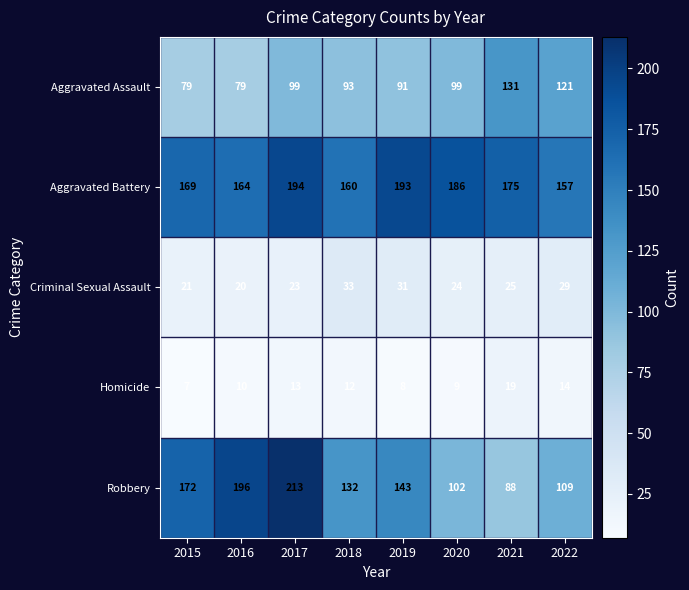

What is the greatest value displayed?

213